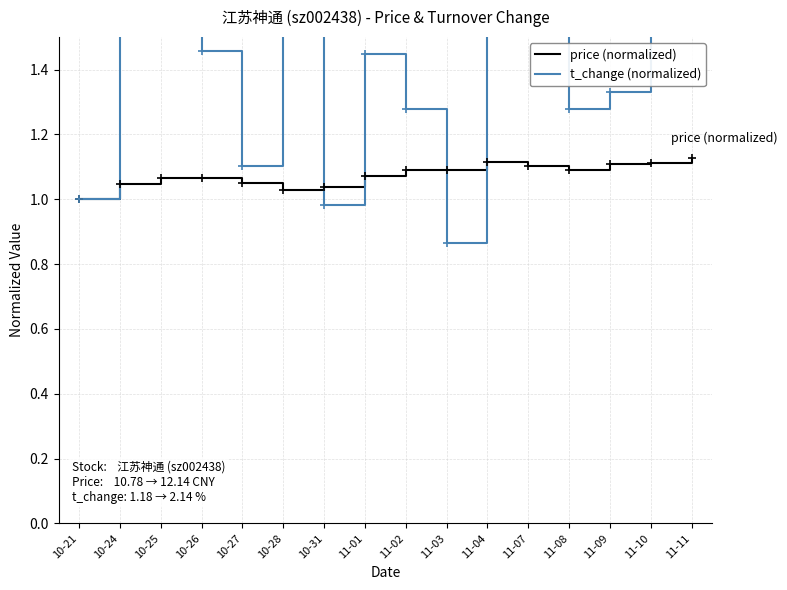

How many times do price (normalized) and t_change (normalized) cross each other?

4